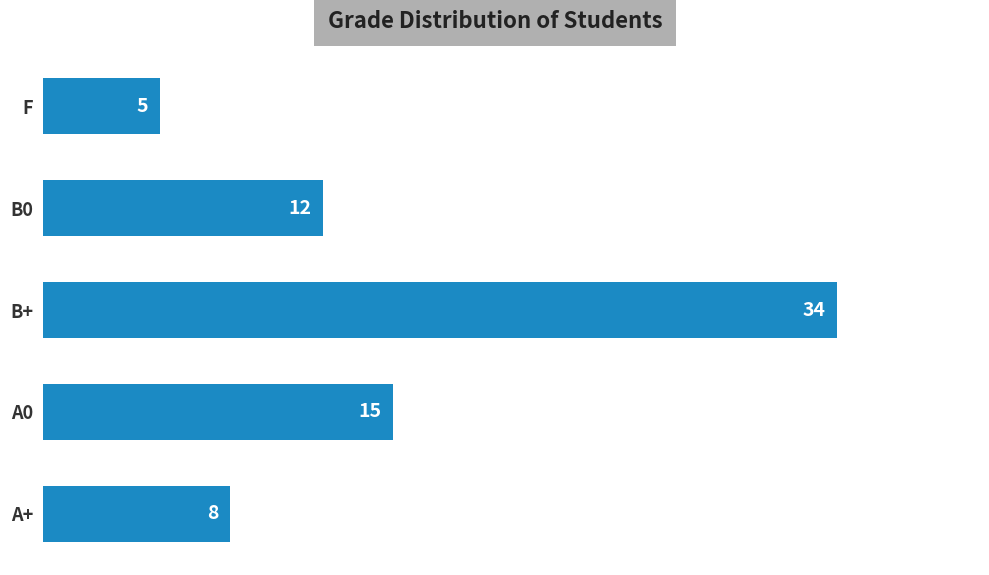

How many series are shown in this chart?

1